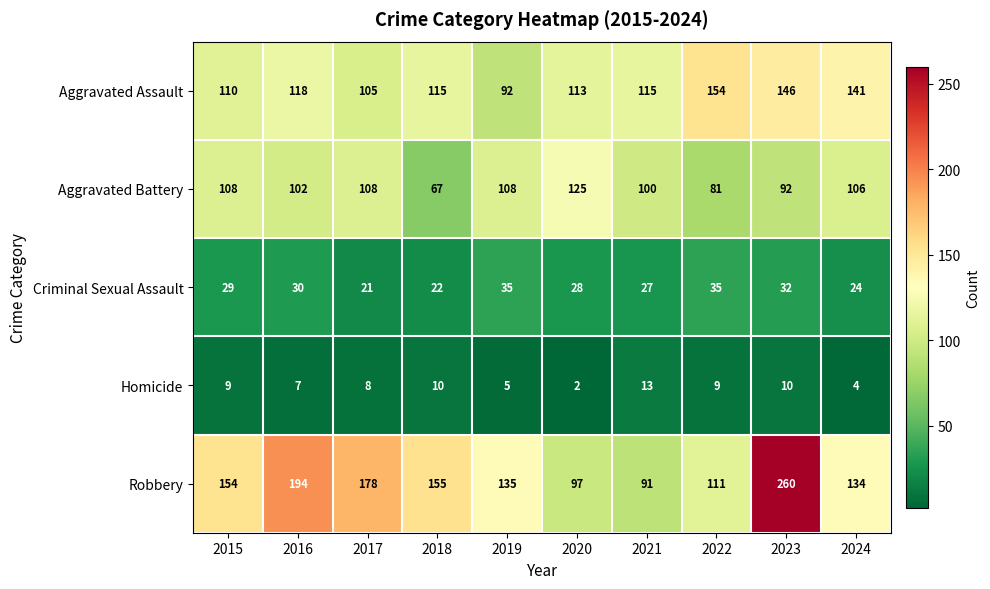

True or false: Criminal Sexual Assault has a value of 8 at 2023.

False